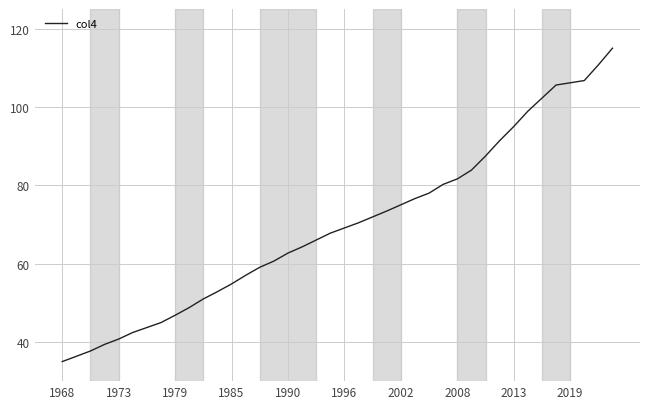

What is the greatest value displayed?

115.0